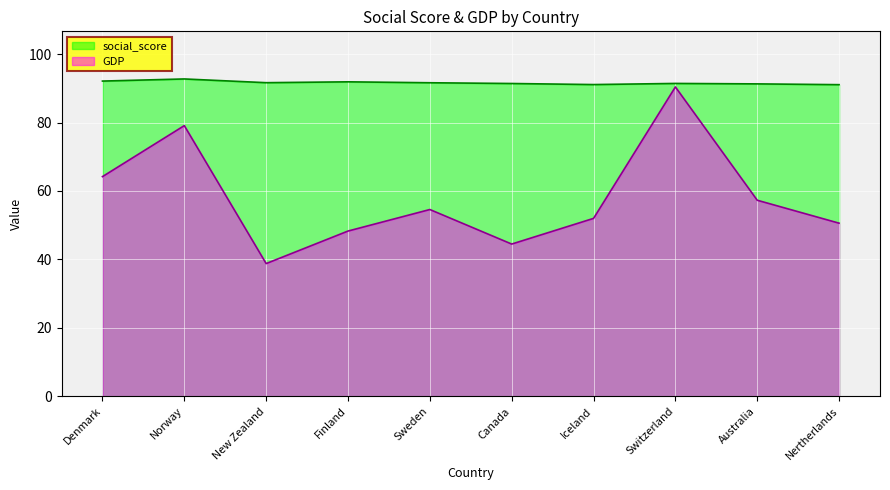

What is the sum of all social_score values?

916.2